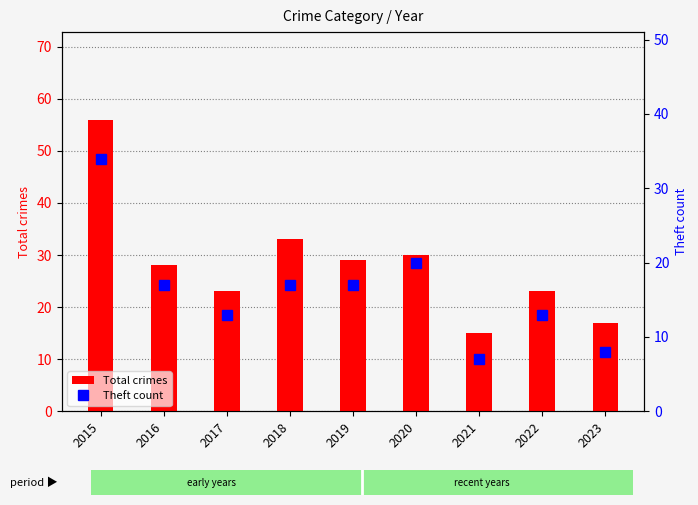

Rank the series by their average value, from highest to lowest.

Total crimes, Theft count